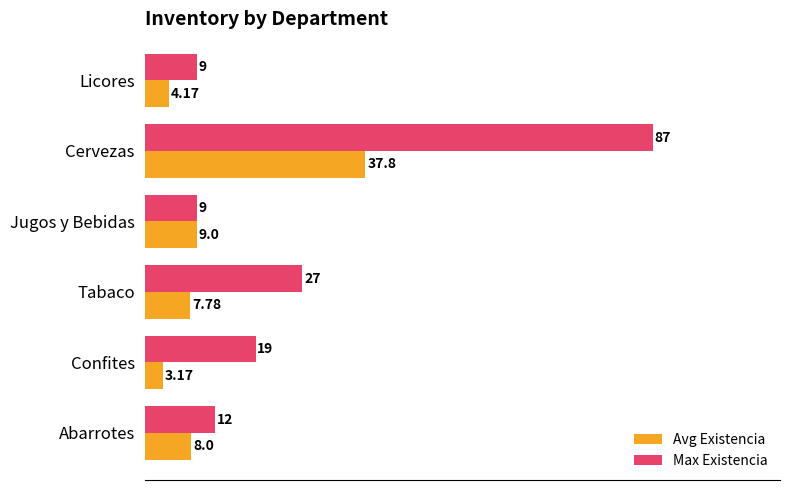

What is the difference between the second highest and second lowest values in the Avg Existencia series?

4.8